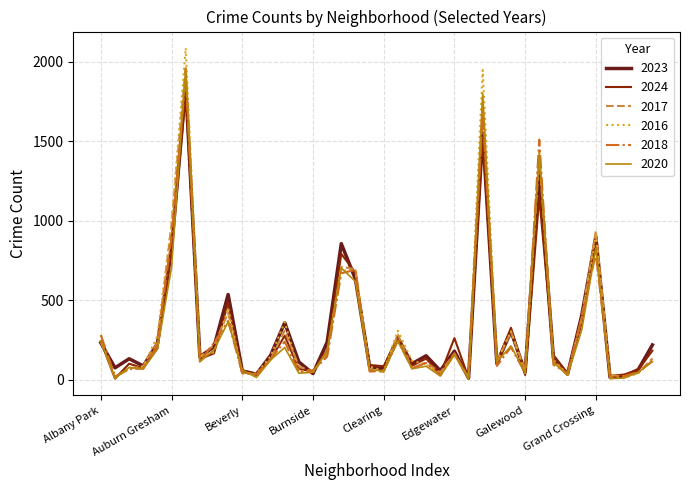

What is the highest value of the 2023 series?

1848